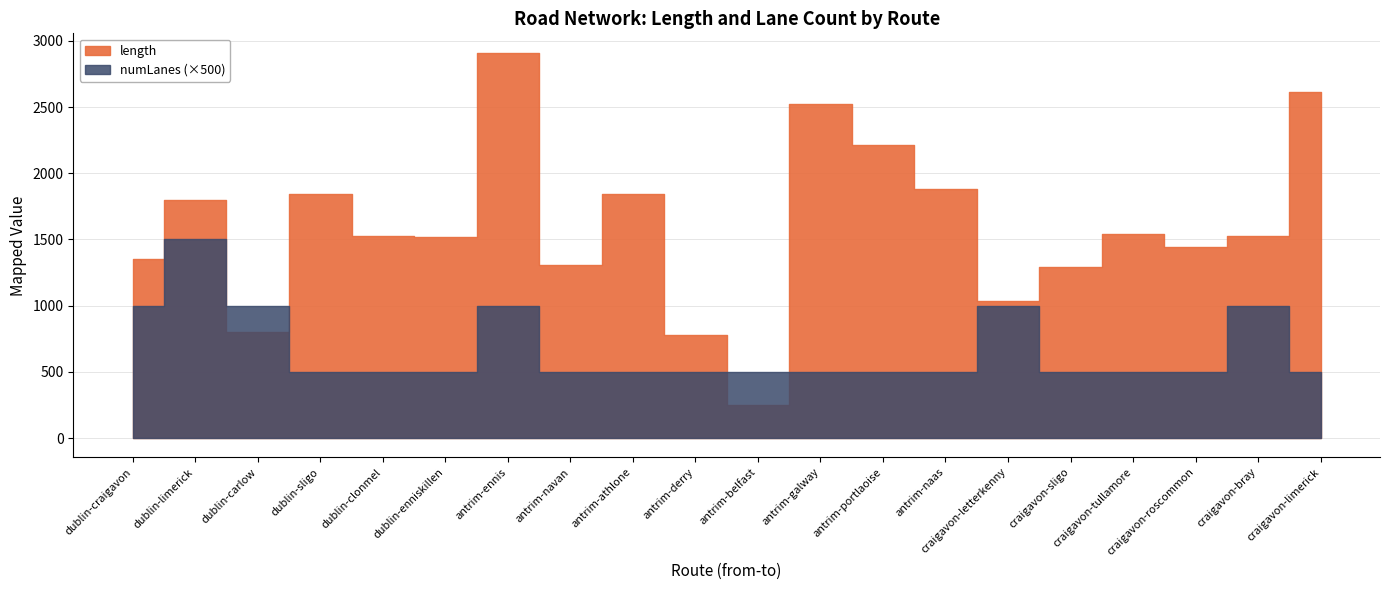

Reading right to left, what are all the values shown in this chart?

length: craigavon-limerick=2612.9	craigavon-bray=1528.0	craigavon-roscommon=1446.1	craigavon-tullamore=1540.4	craigavon-sligo=1290.2	craigavon-letterkenny=1031.4	antrim-naas=1879.7	antrim-portlaoise=2211.0	antrim-galway=2519.9	antrim-belfast=248.2	antrim-derry=780.6	antrim-athlone=1842.7	antrim-navan=1303.4	antrim-ennis=2911.0	dublin-enniskillen=1517.1	dublin-clonmel=1528.0	dublin-sligo=1840.7	dublin-carlow=800.8	dublin-limerick=1796.2	dublin-craigavon=1354.0
numLanes: craigavon-limerick=1.0	craigavon-bray=2.0	craigavon-roscommon=1.0	craigavon-tullamore=1.0	craigavon-sligo=1.0	craigavon-letterkenny=2.0	antrim-naas=1.0	antrim-portlaoise=1.0	antrim-galway=1.0	antrim-belfast=1.0	antrim-derry=1.0	antrim-athlone=1.0	antrim-navan=1.0	antrim-ennis=2.0	dublin-enniskillen=1.0	dublin-clonmel=1.0	dublin-sligo=1.0	dublin-carlow=2.0	dublin-limerick=3.0	dublin-craigavon=2.0